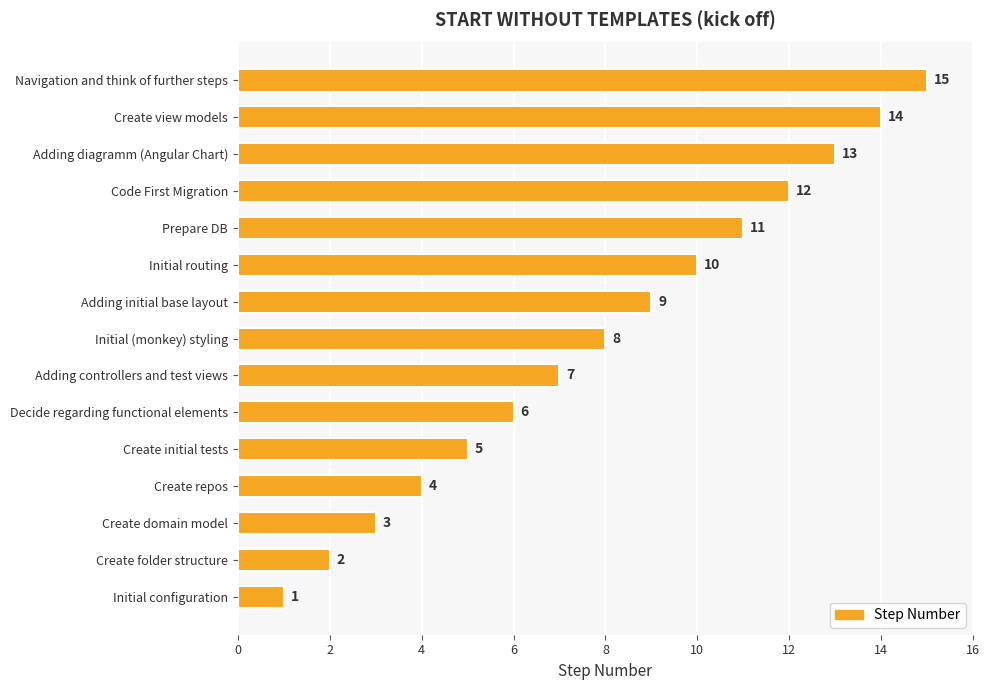

Between Initial routing and Adding diagramm (Angular Chart), which is larger?

Adding diagramm (Angular Chart)